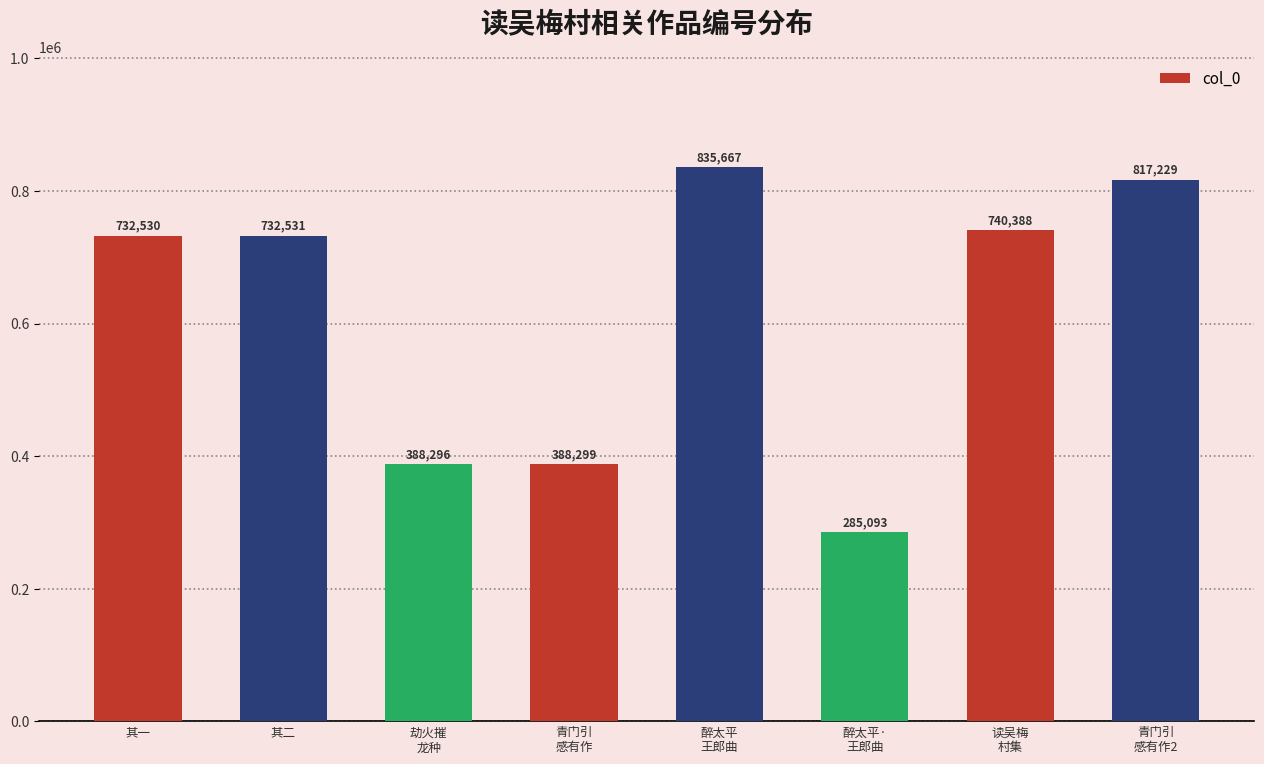

The value at 青门引
感有作2 is 817229. True or false?

True